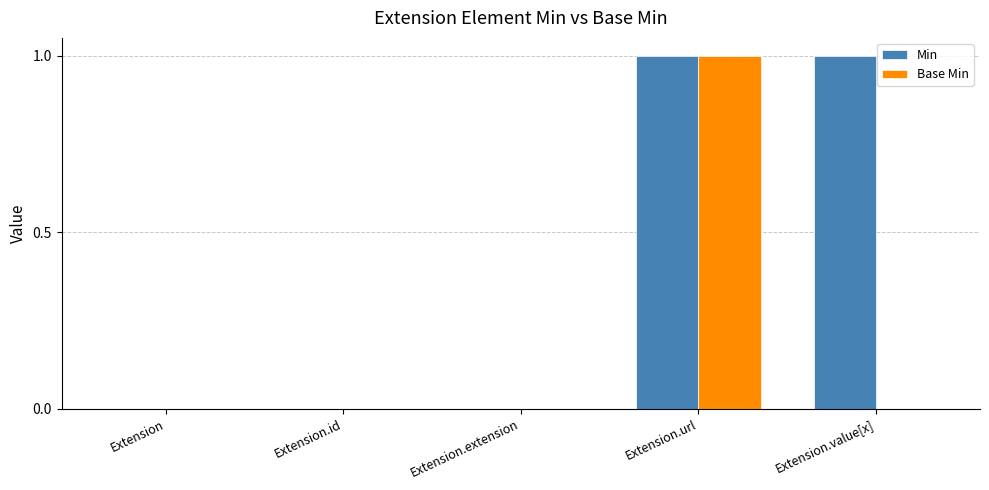

The value of Min at Extension.id is 1. True or false?

False